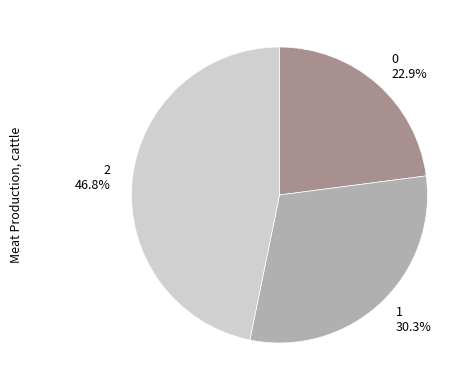

What percentage is the 2 slice, to the nearest percent?

47%